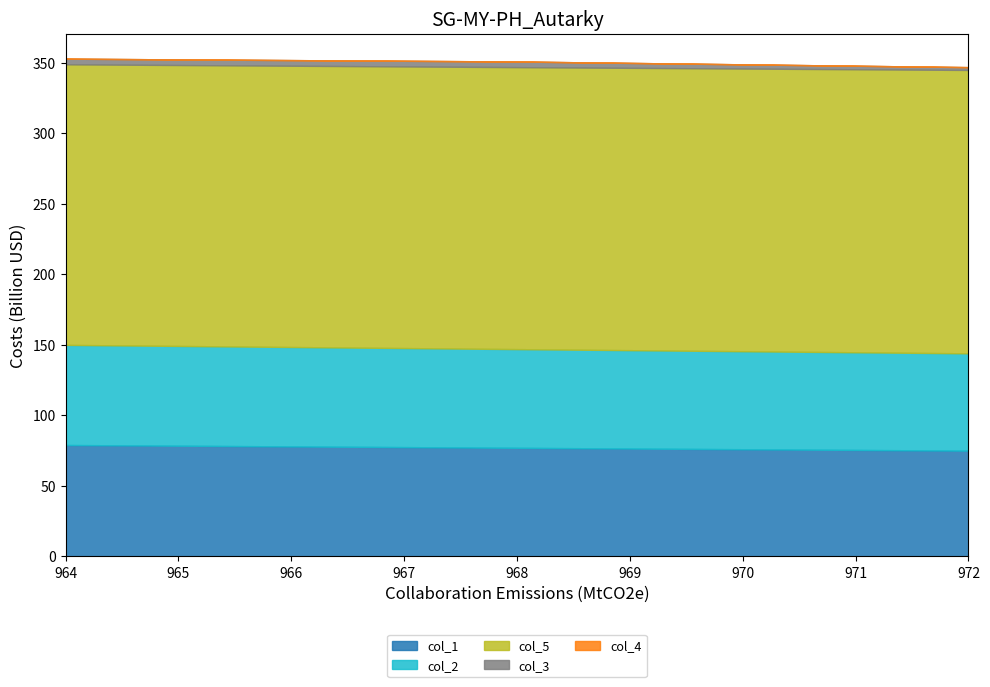

The col_3 series shows 4 at 968.0. True or false?

True